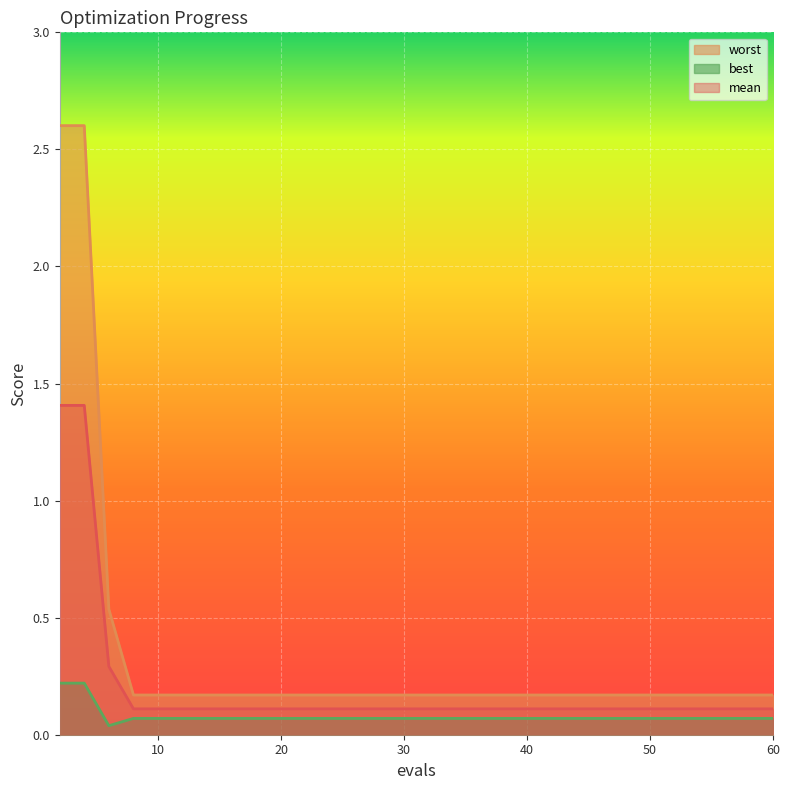

What is the value of the worst point at the 10th from the left?

0.2